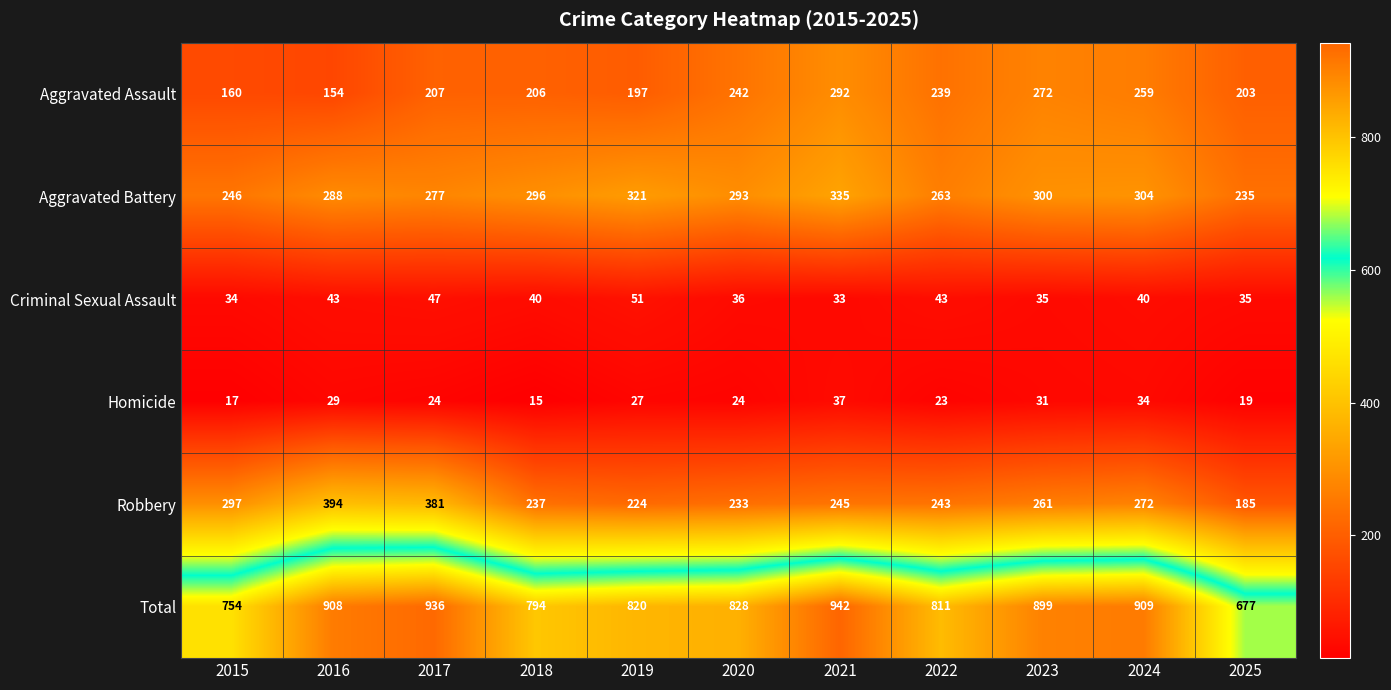

Which series has the largest range (max minus min)?

Total